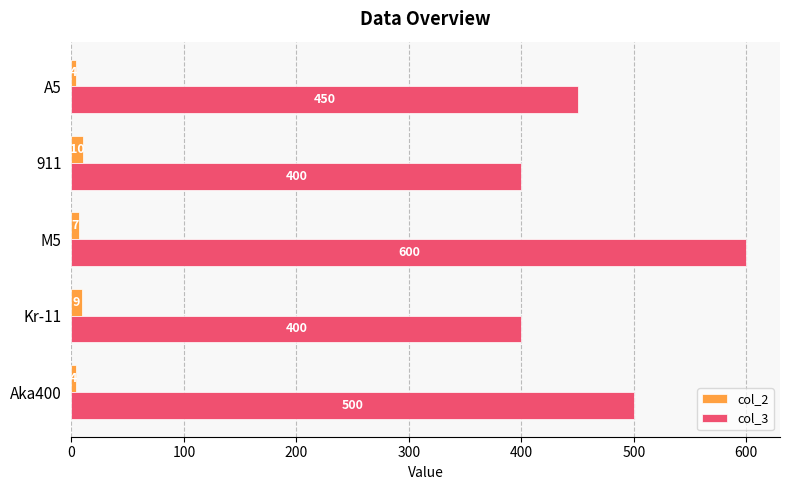

Which series has the largest total across all categories?

col_3